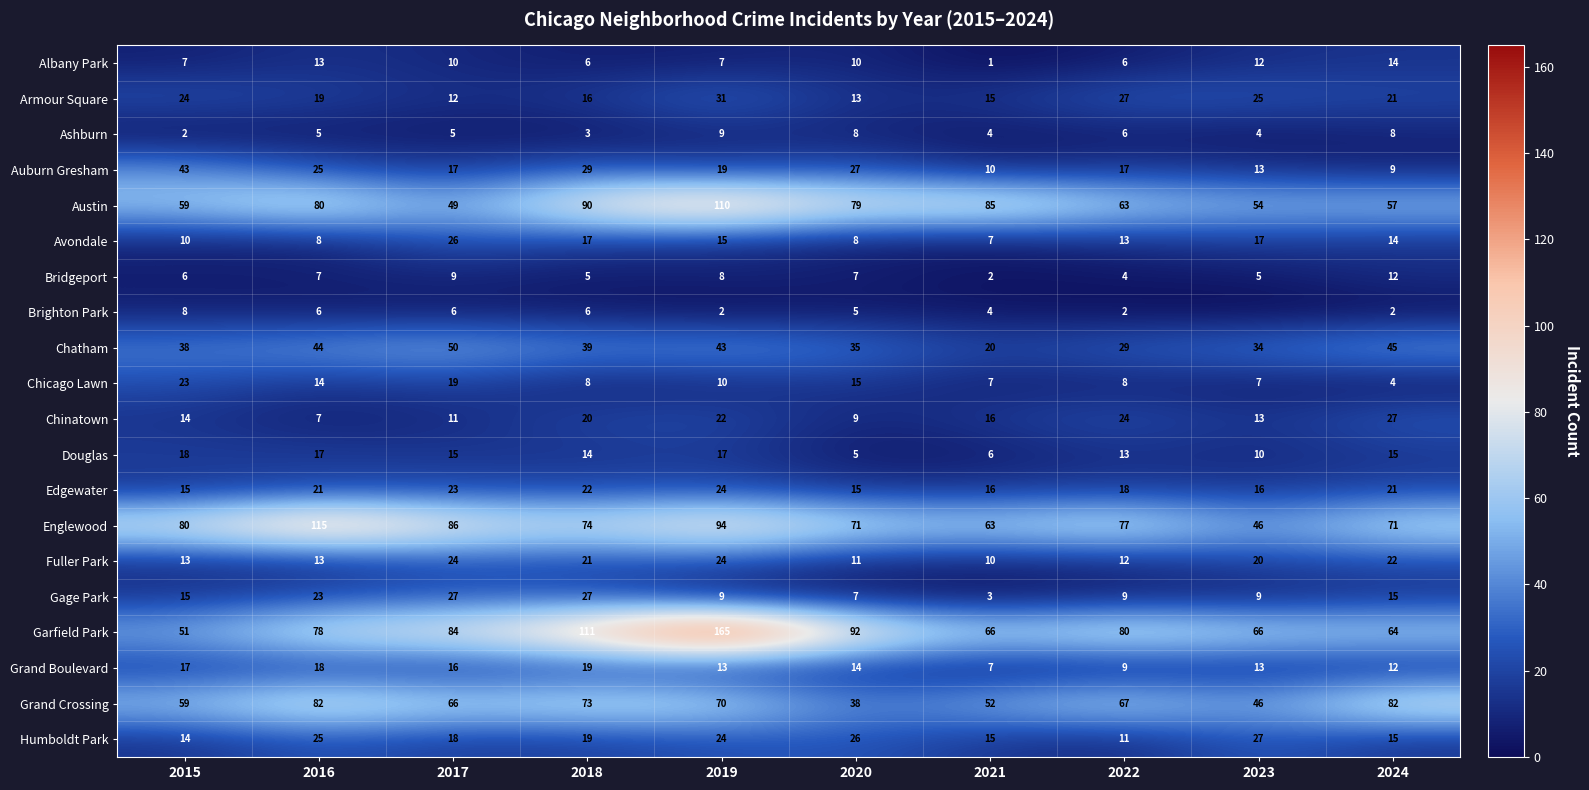

What is the difference between the highest and lowest values at 2020?

87